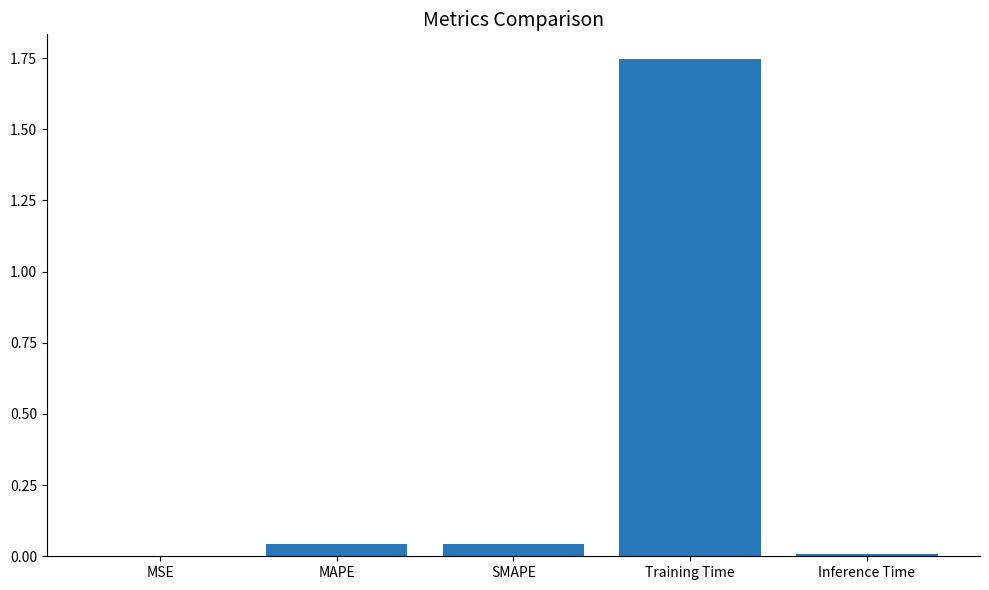

Which label corresponds to the largest value in the chart?

Training Time